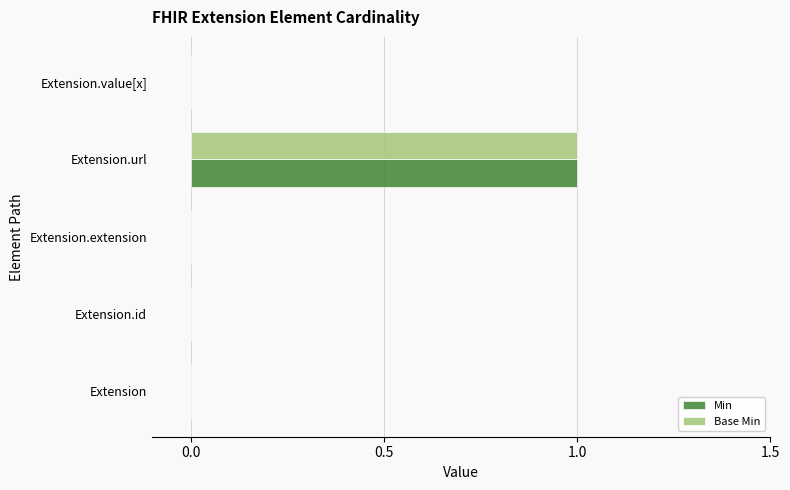

The Base Min series shows 1 at Extension.url. True or false?

True